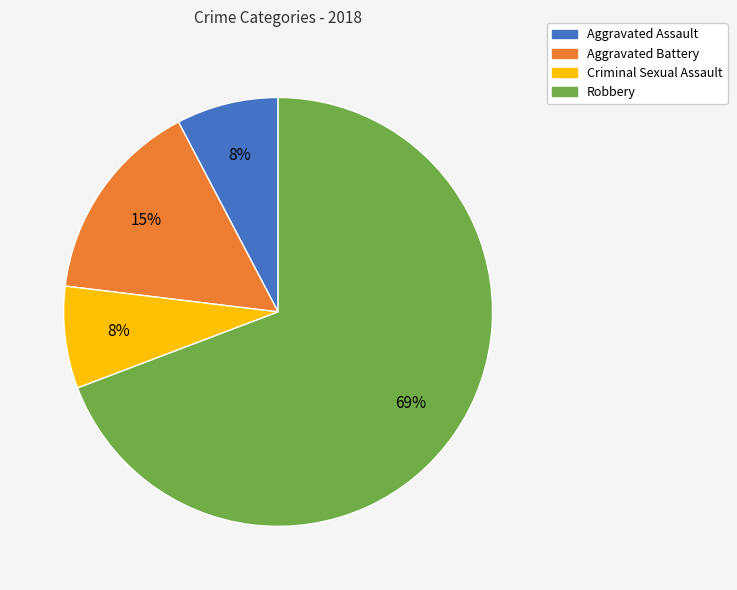

Which slice is the largest?

Robbery